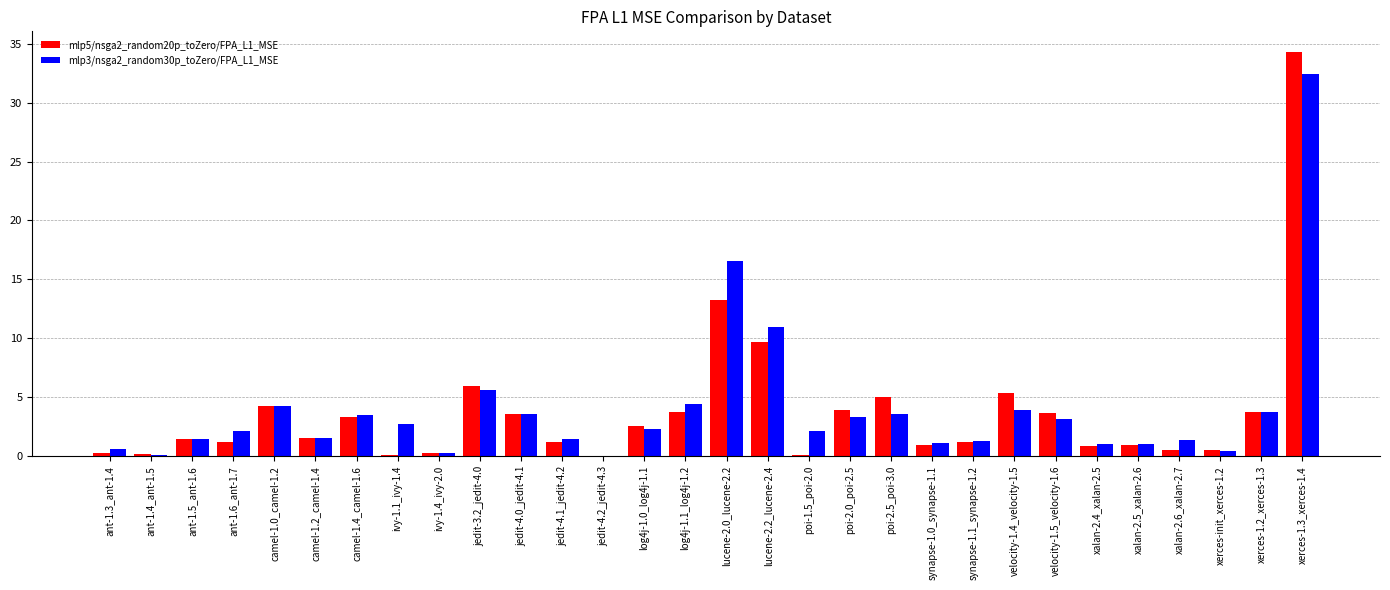

Is the value of mlp3/nsga2_random30p_toZero/FPA_L1_MSE at camel-1.0_camel-1.2 greater than the value of mlp5/nsga2_random20p_toZero/FPA_L1_MSE at xalan-2.4_xalan-2.5?

Yes